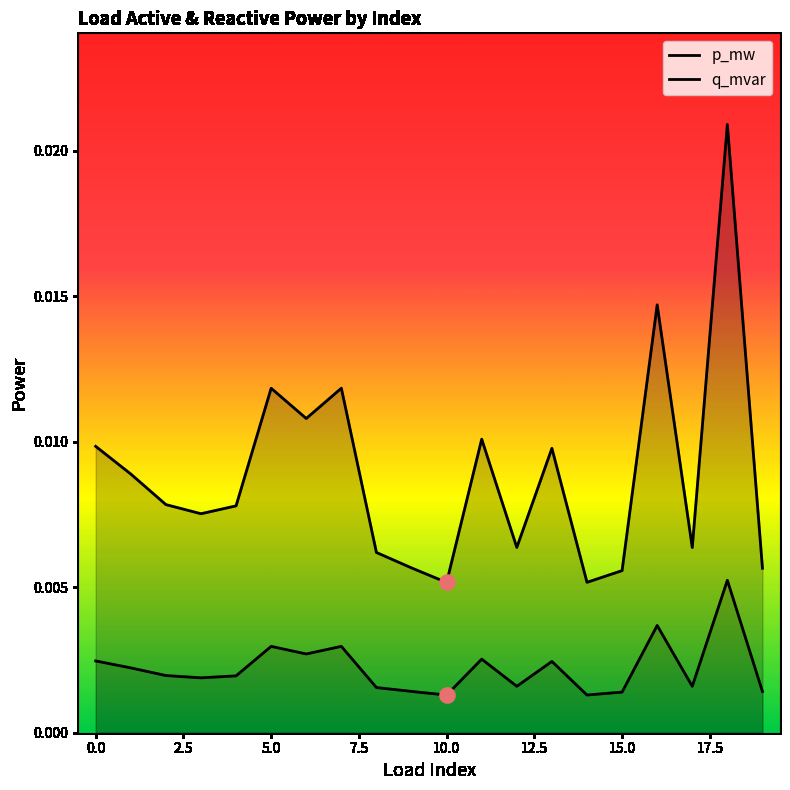

Which series has the largest Y range (max minus min)?

p_mw